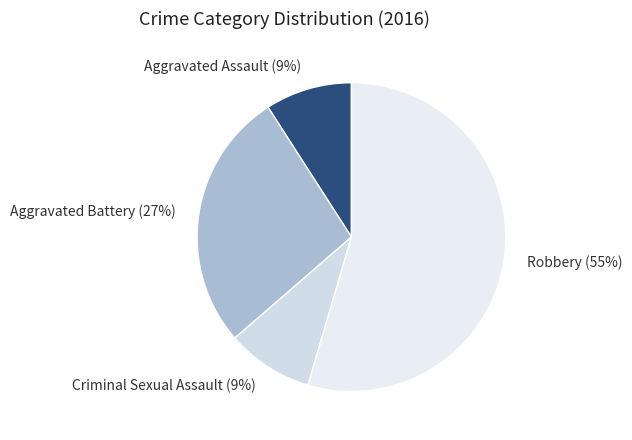

To the nearest percent, what is the average slice percentage?

25%